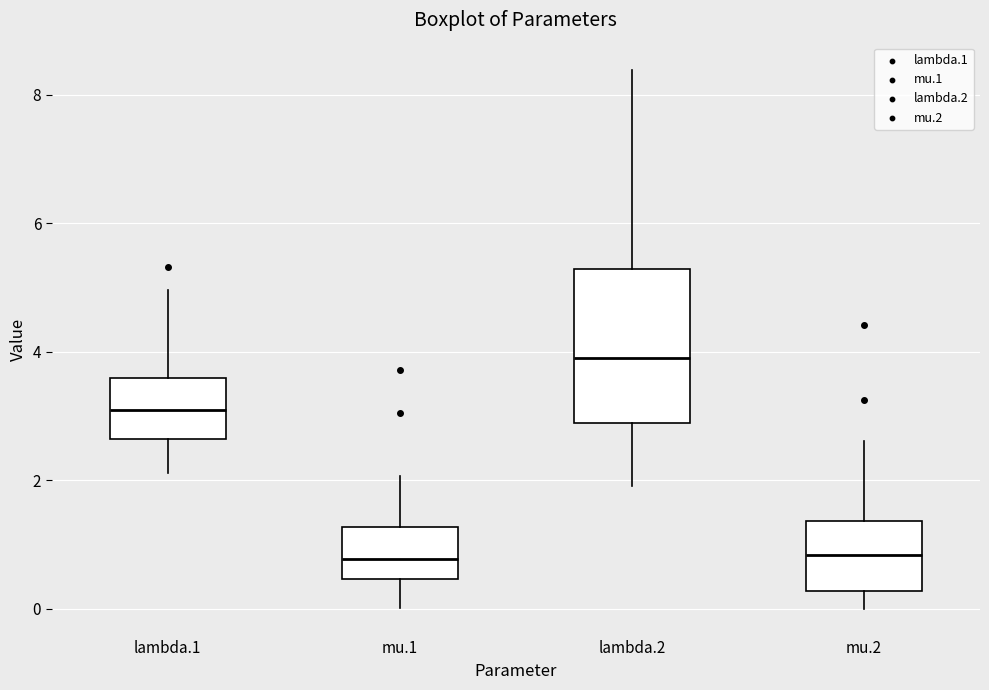

Comparing the boxes themselves (not the whiskers), which one is the tallest?

lambda.2